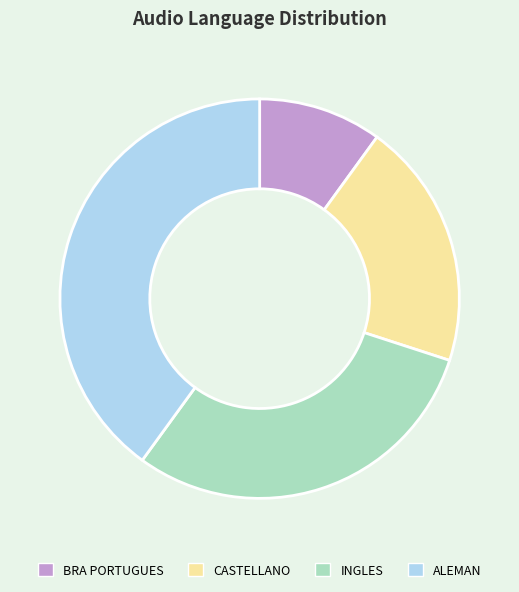

What is the ratio of the value at CASTELLANO to the value at INGLES?

0.7